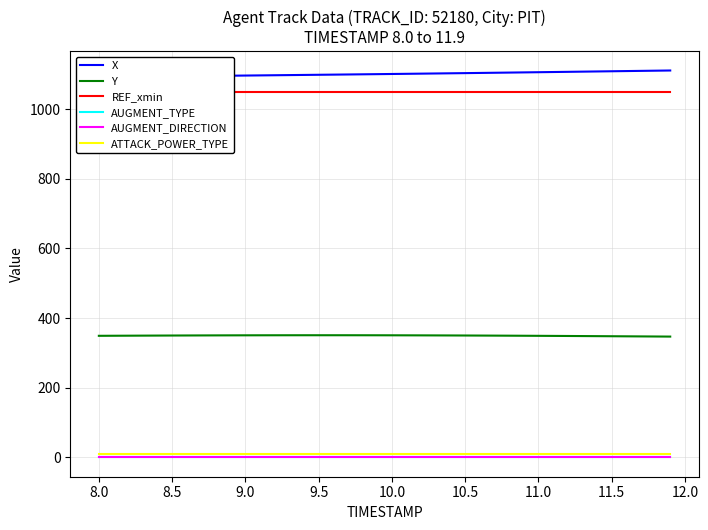

True or false: Y and AUGMENT_TYPE intersect in this chart.

False